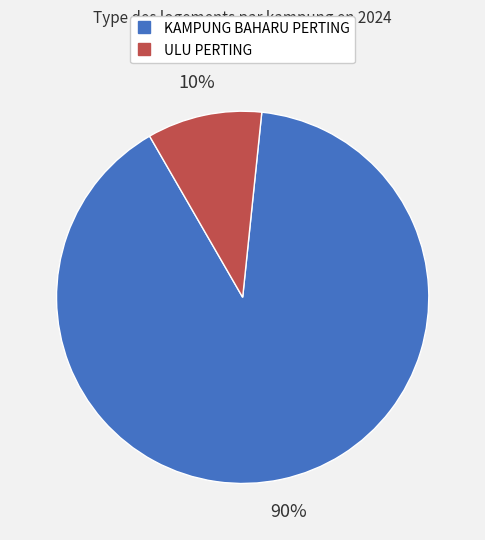

How many segments does this pie chart have?

2